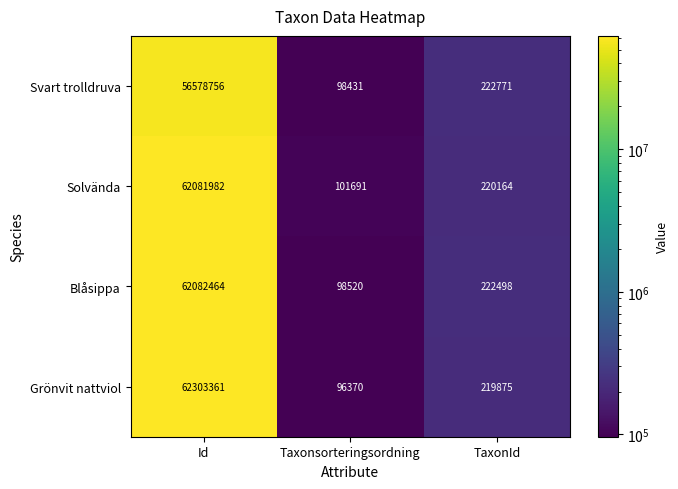

At how many categories does at least one series exceed 35374699?

1